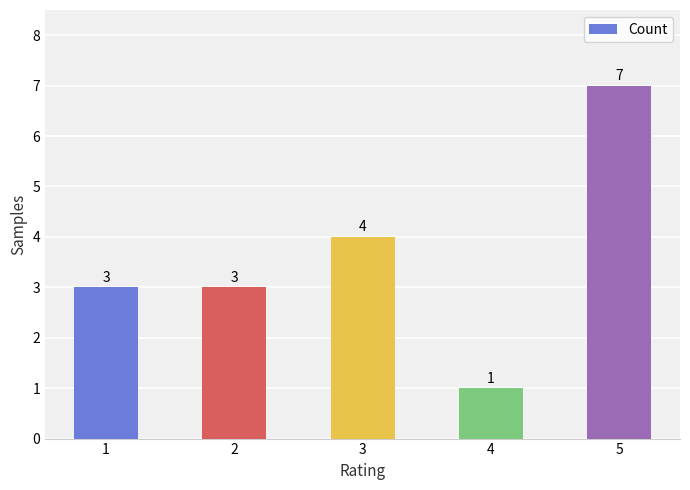

What is the maximum value shown in the chart?

7